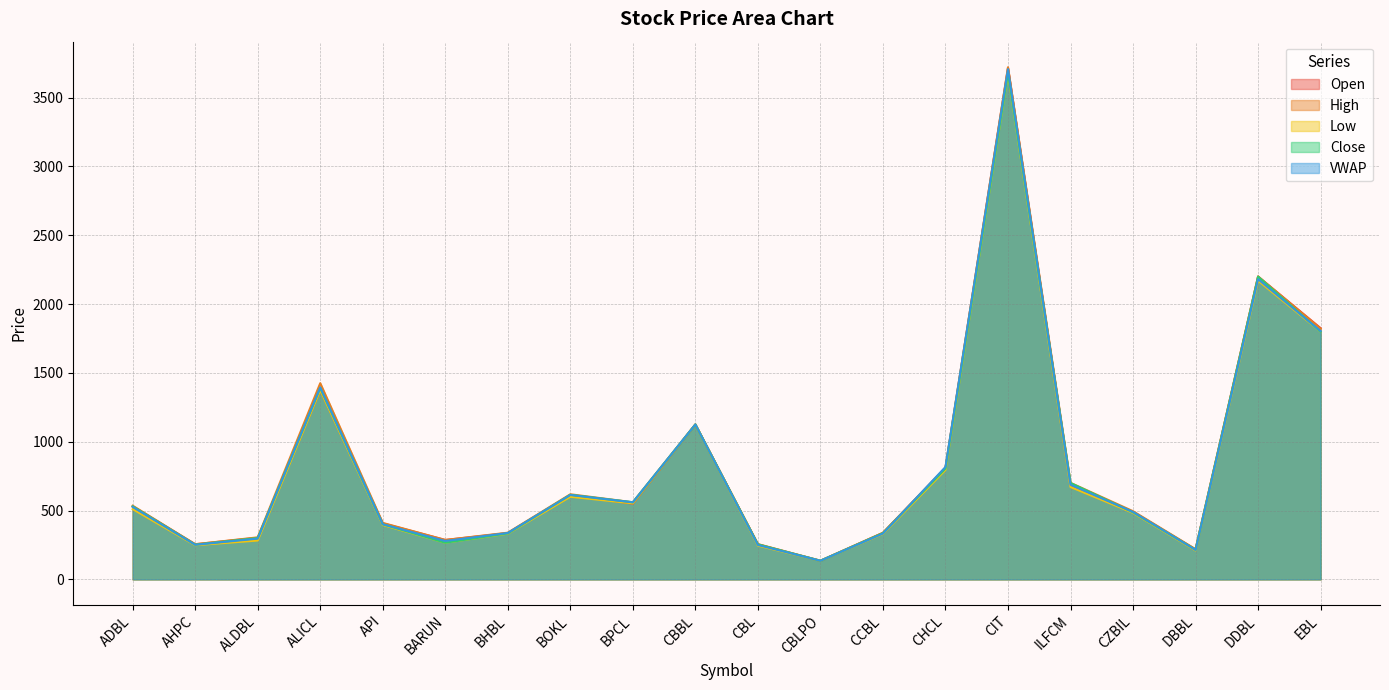

True or false: Open and High intersect in this chart.

False